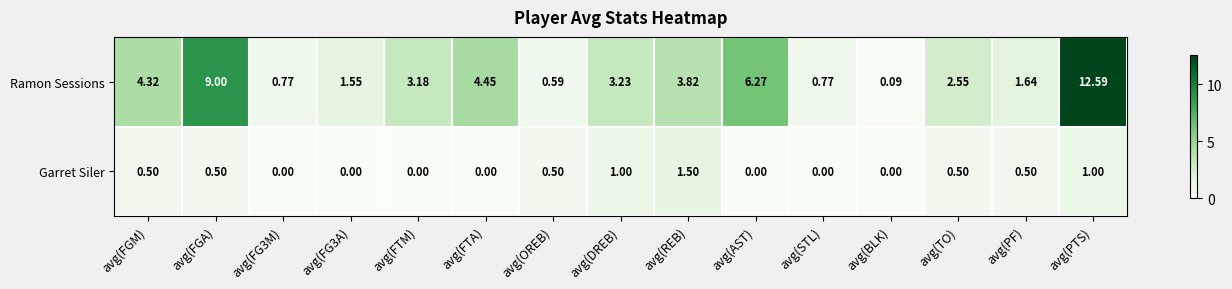

Which series has the largest total across all categories?

Ramon Sessions